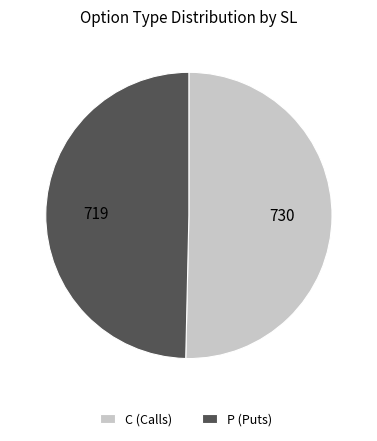

How many slices are in this pie chart?

2